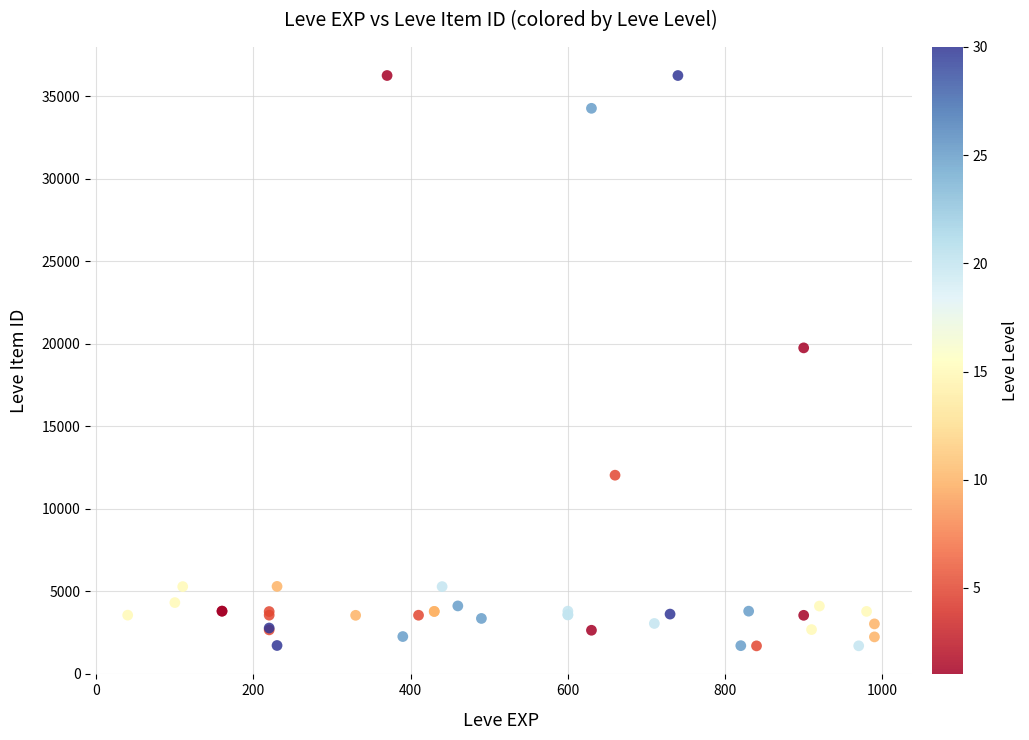

What Y value in the scatter plot is closest to 18967?

19744